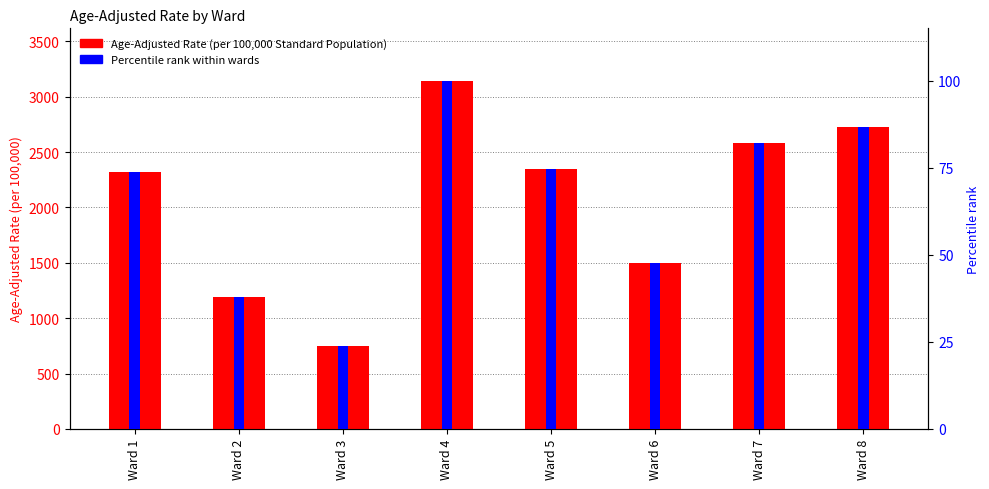

Between Ward 1 and Ward 8, which series saw the biggest shift?

Age-Adjusted Rate (per 100,000 Standard Population)